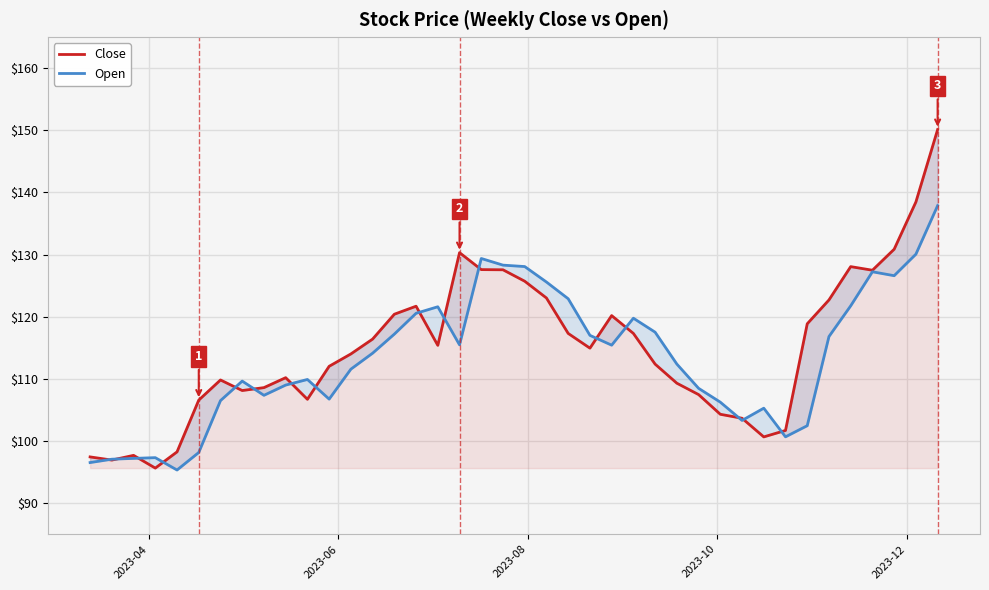

How many intersections are there between Open and Close?

16